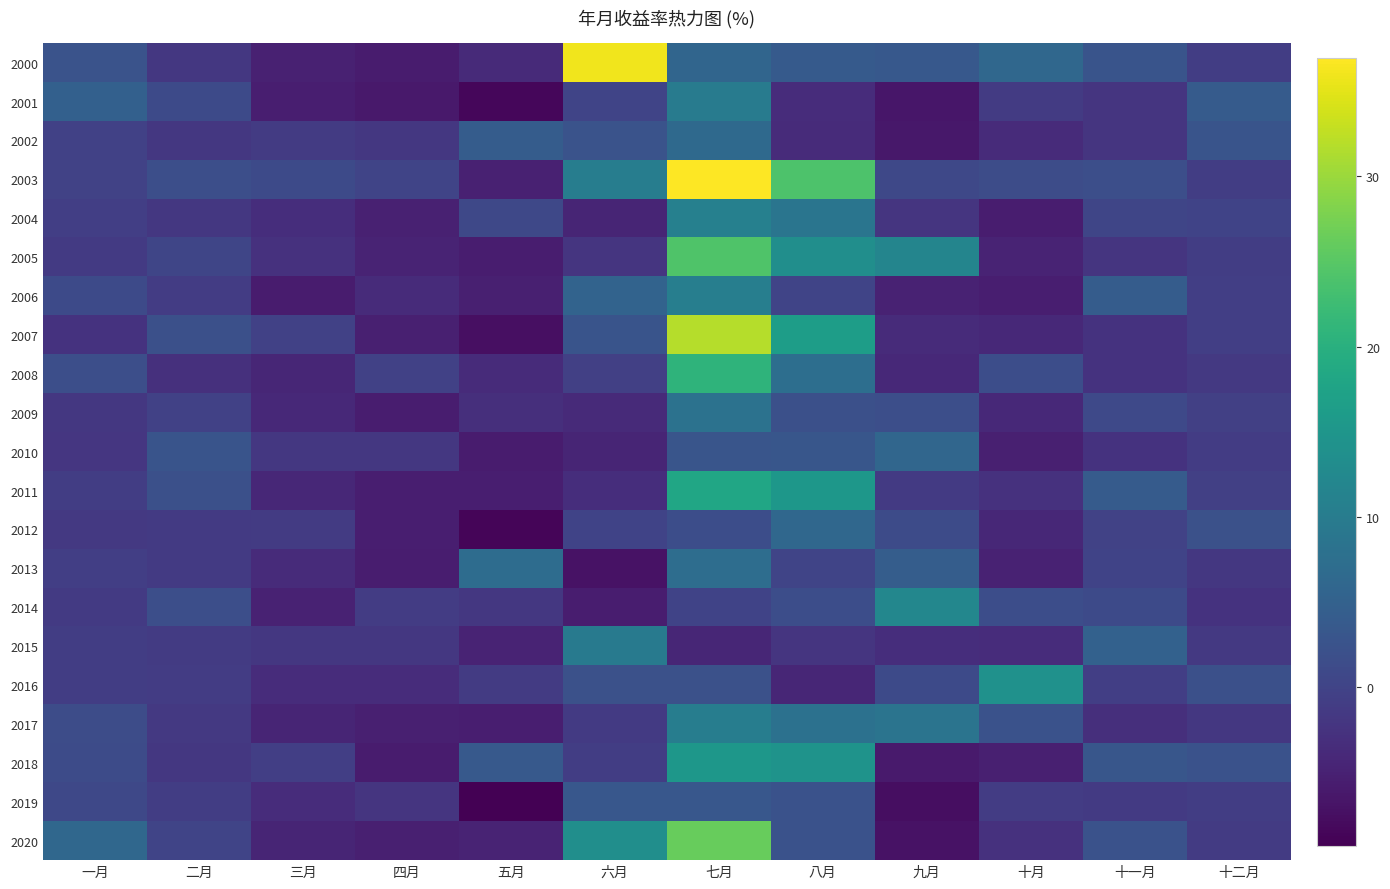

Which series has the largest total across all categories?

2003